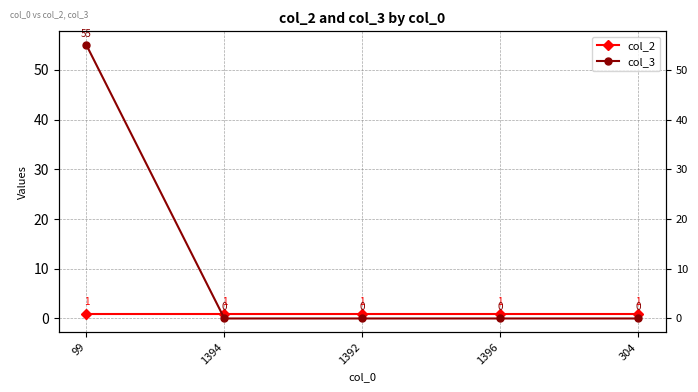

What is the spread (max minus min) of values at 1394?

1